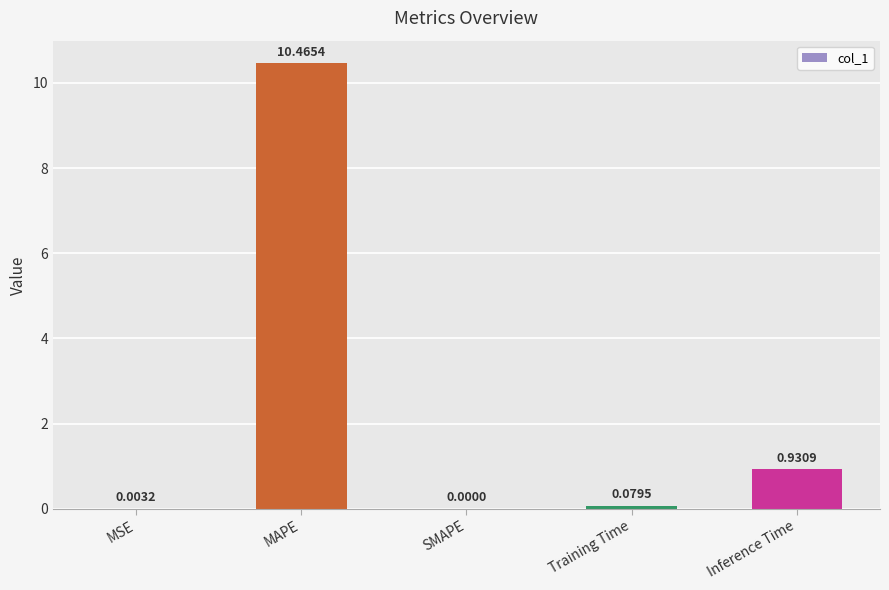

What is the sum of all values?

11.5